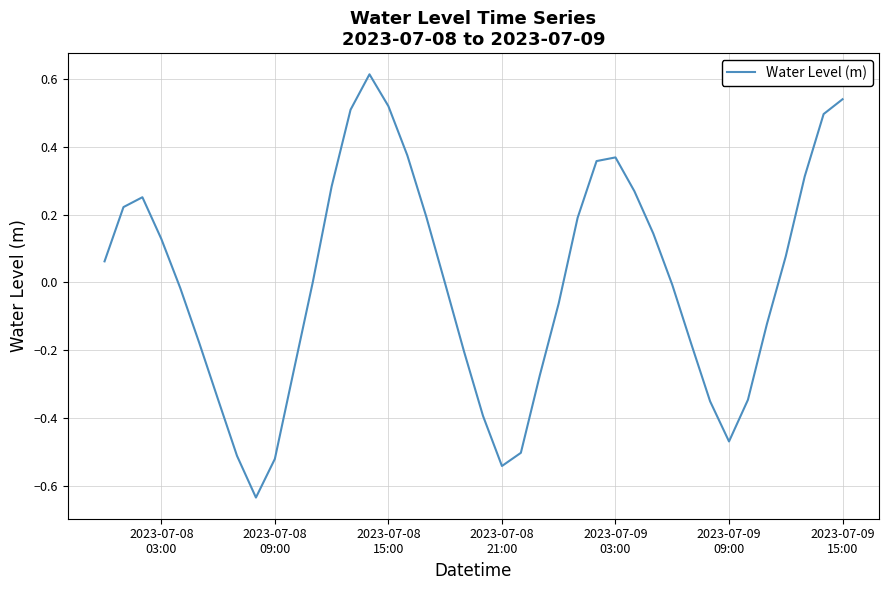

What is the difference between the maximum and minimum values?

1.2